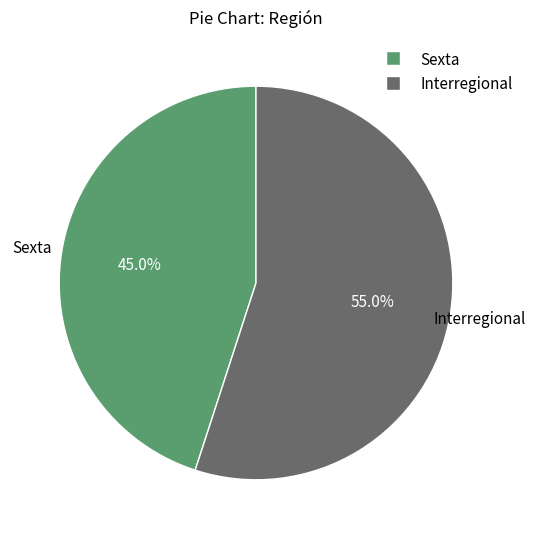

Does Sexta account for over 50% of the chart?

No